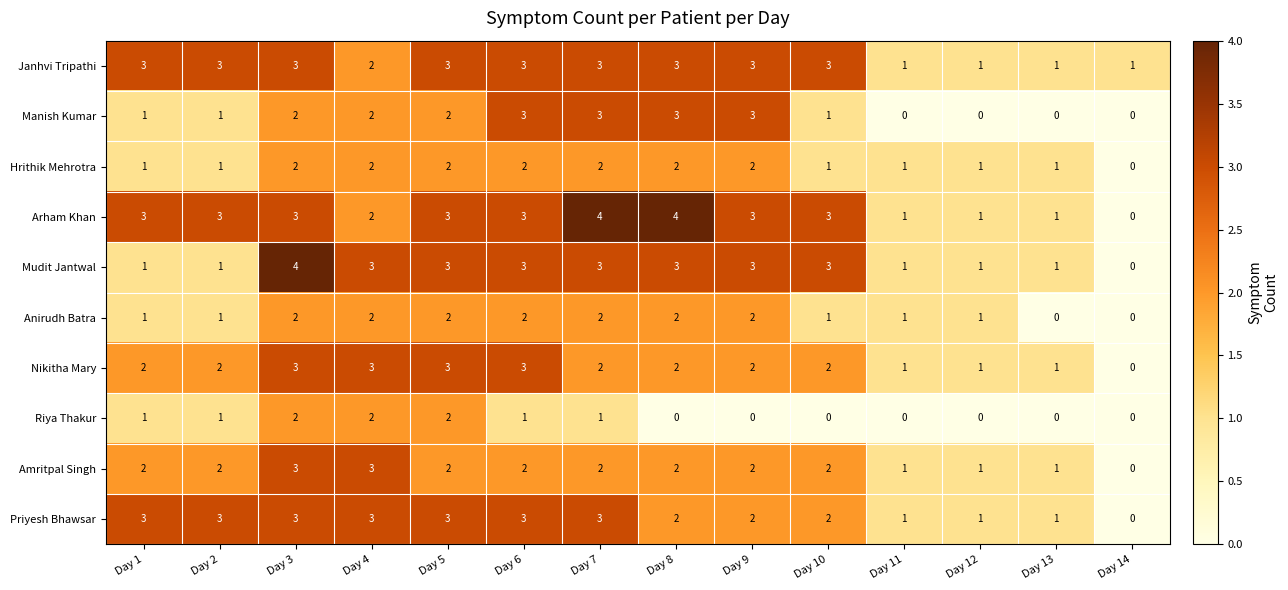

True or false: Riya Thakur has a value of 2 at Day 4.

True